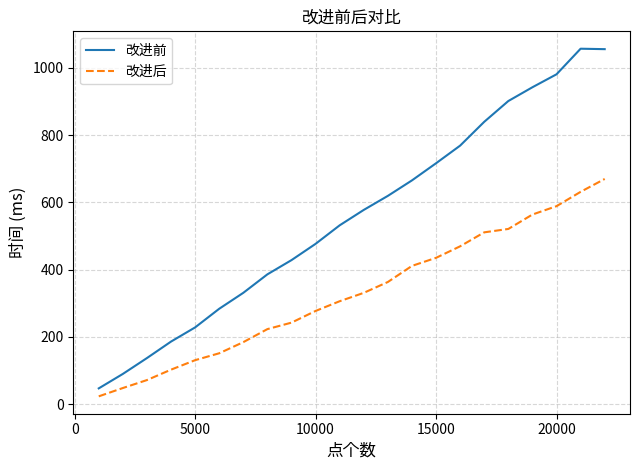

True or false: 改进前 and 改进后 cross at least once.

False